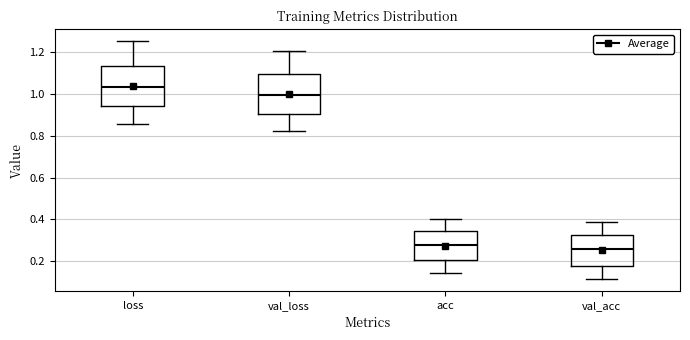

Reading left to right, transcribe this box plot: for each box, give where its median line is, the range the box spans, and where its two whiskers end, as read against the y-axis. The values are not printed on the chart, so give them approximately, as read against the axis.

loss: median 1.04, box 0.94 to 1.14, whiskers 0.86 to 1.26
val_loss: median 1.00, box 0.90 to 1.10, whiskers 0.82 to 1.20
acc: median 0.28, box 0.20 to 0.34, whiskers 0.14 to 0.40
val_acc: median 0.26, box 0.18 to 0.32, whiskers 0.12 to 0.38